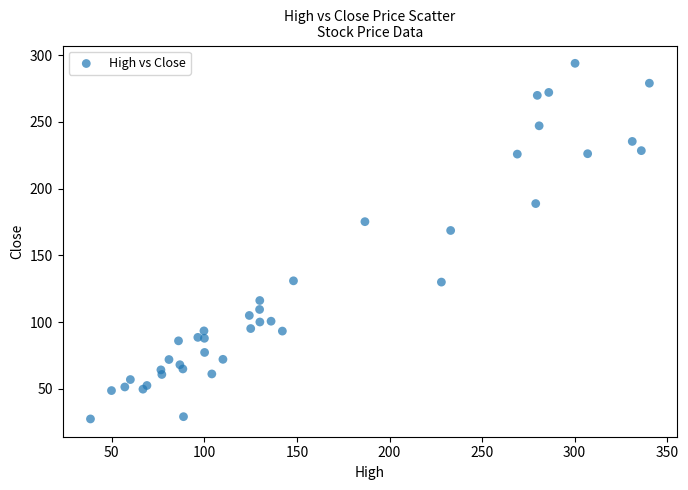

What Y value in the scatter plot is closest to 160?

168.7